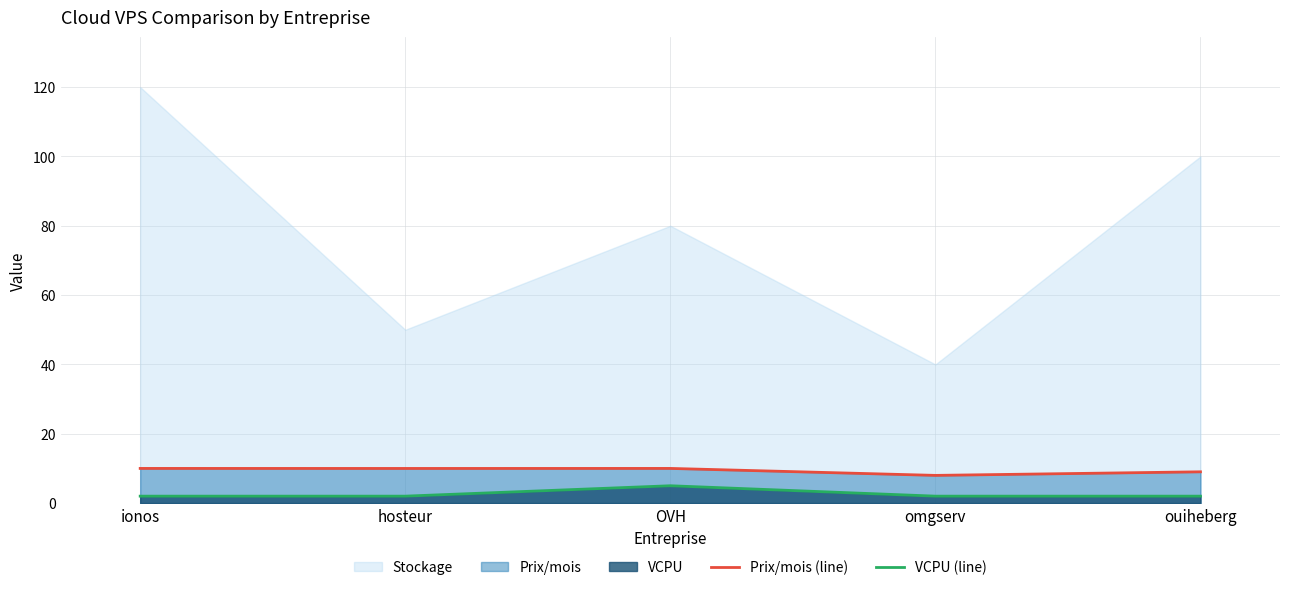

At which label is Prix/mois (line) closest to 8?

omgserv